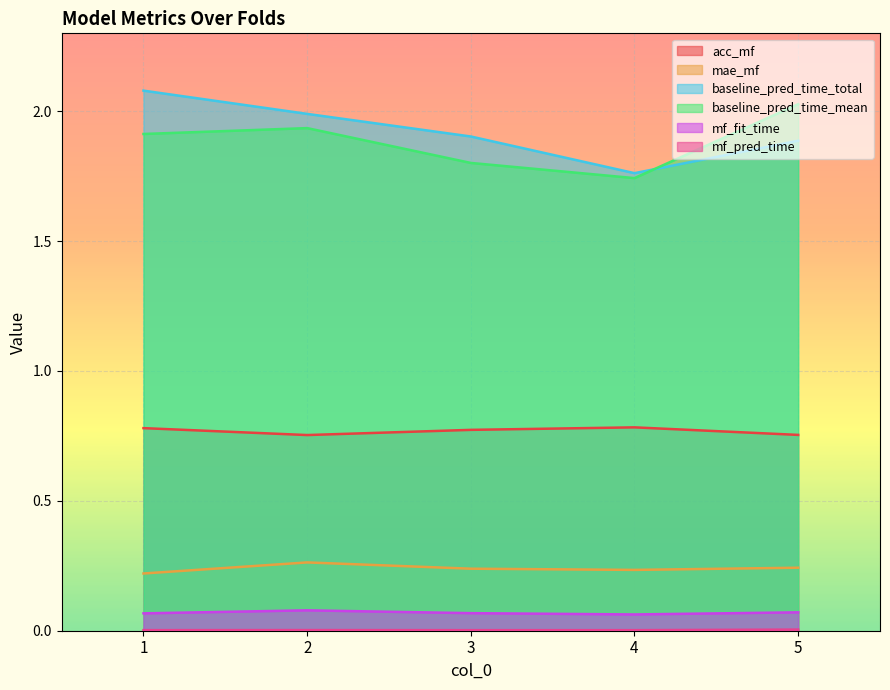

At how many categories does at least one series exceed 0?

5